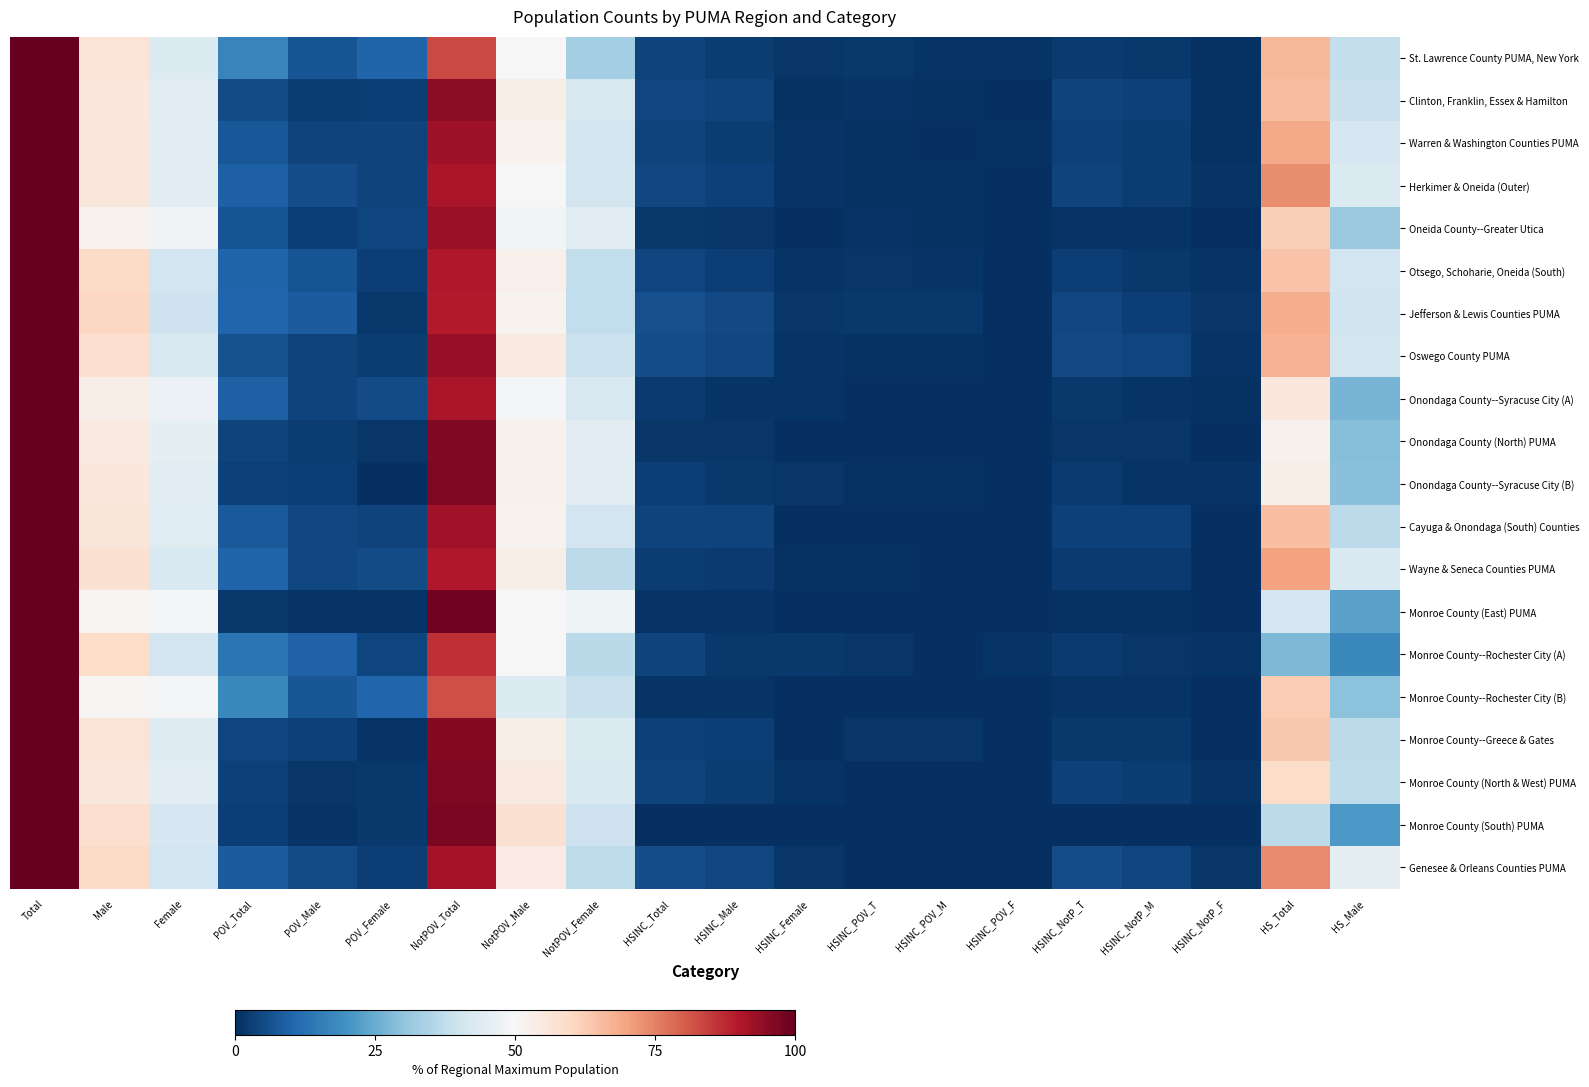

At how many categories does at least one series exceed 95?

2